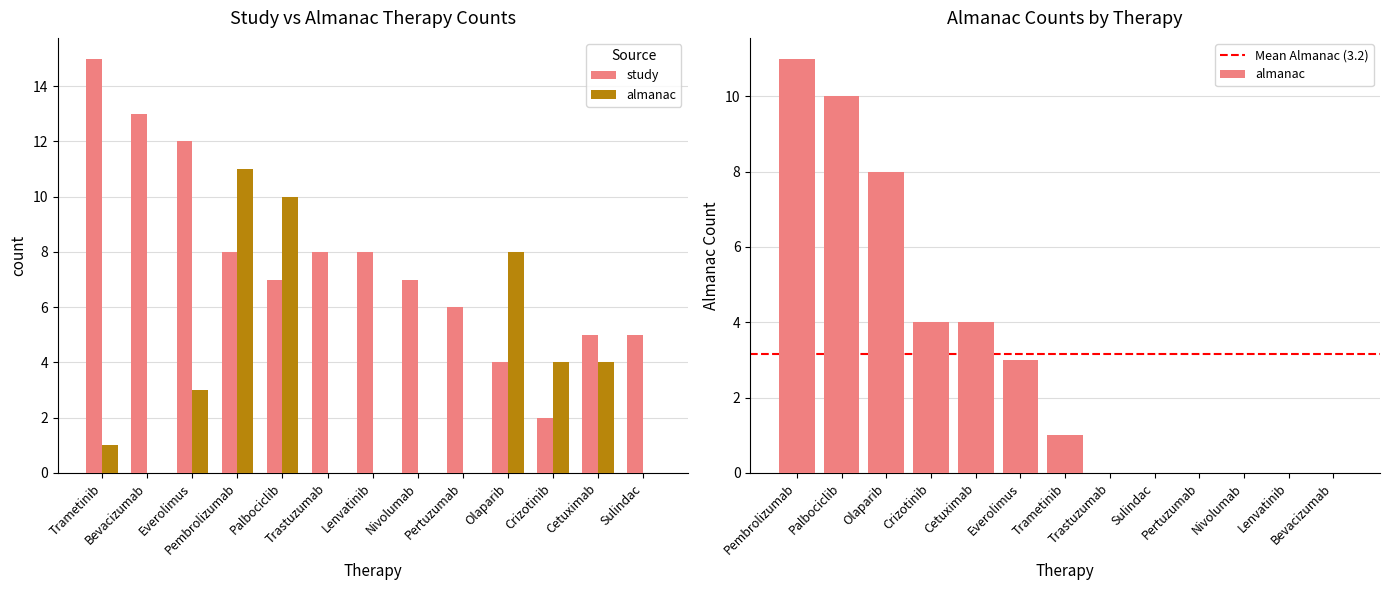

Where does the study series first go above 7?

Trametinib